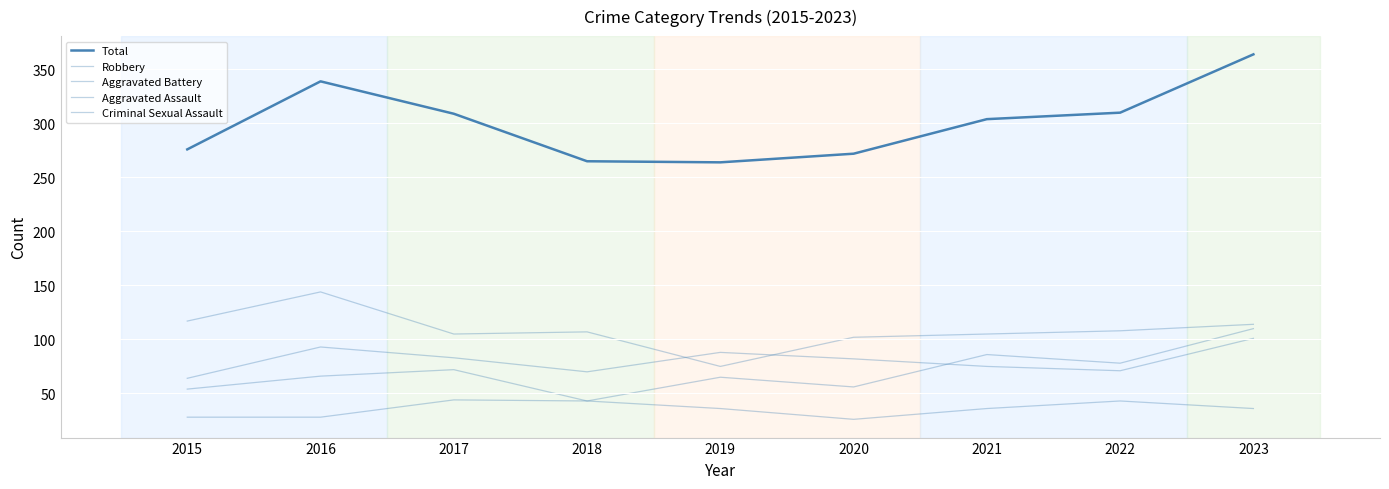

Rank the series at 2015 from lowest to highest value.

Criminal Sexual Assault, Aggravated Assault, Aggravated Battery, Robbery, Total